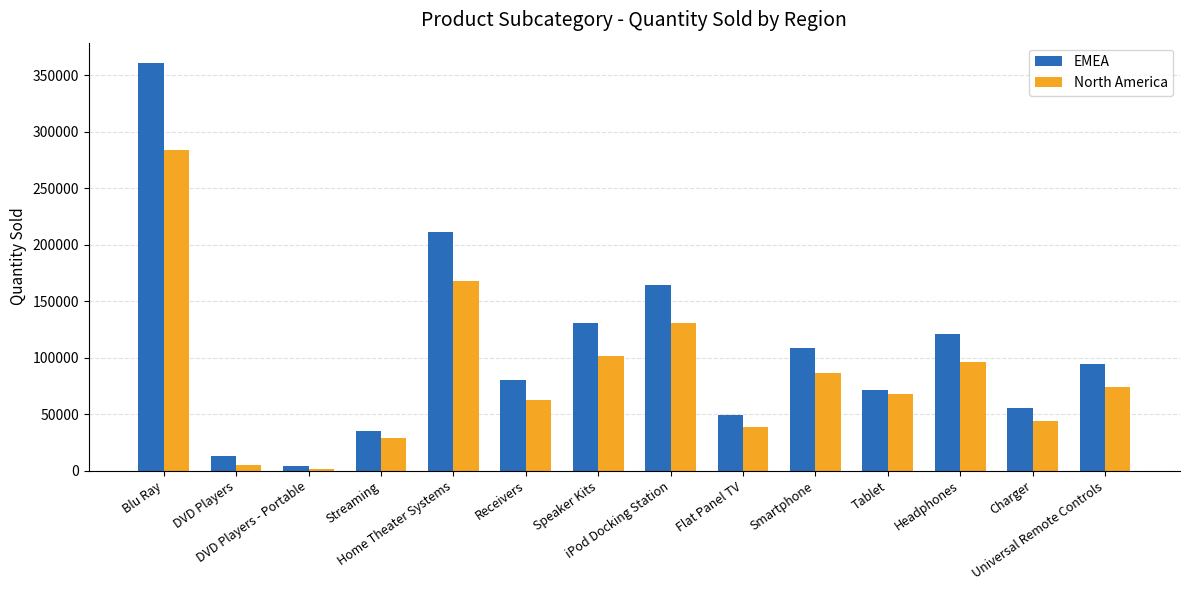

At which label does EMEA first exceed 94686?

Blu Ray